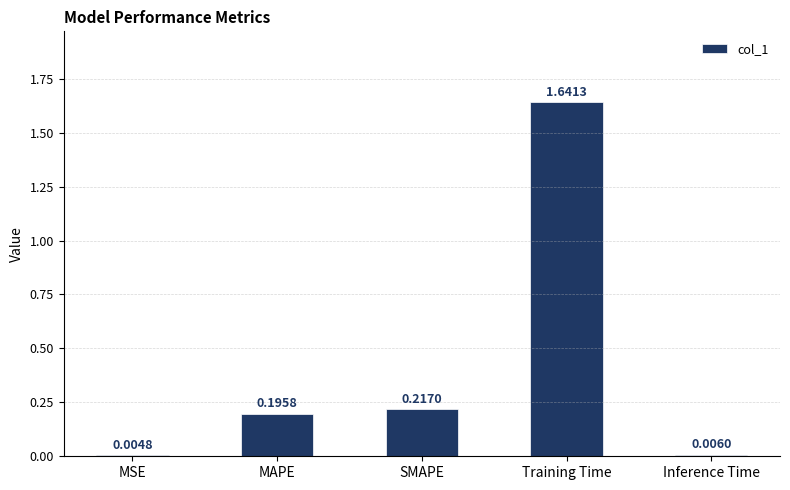

True or false: the data shows 0.1 at MAPE.

False